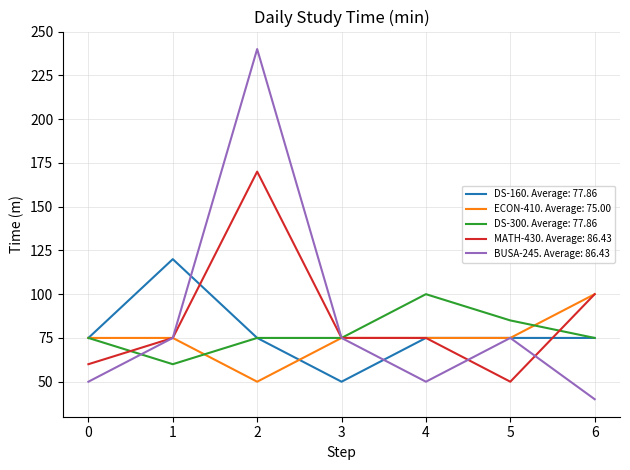

What is the maximum value for DS-300. Average: 77.86?

100